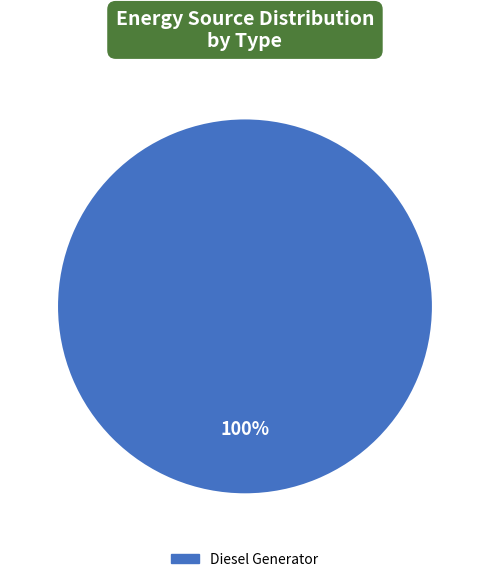

Is it true that Diesel Generator is 100% of the pie?

True